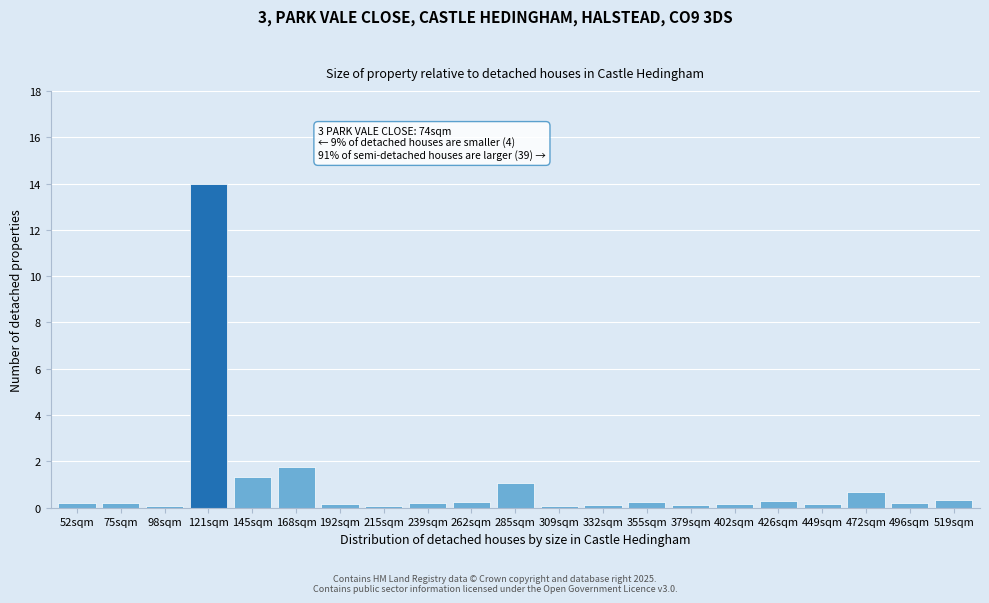

What is the label of the 21st bar from the right?

52sqm